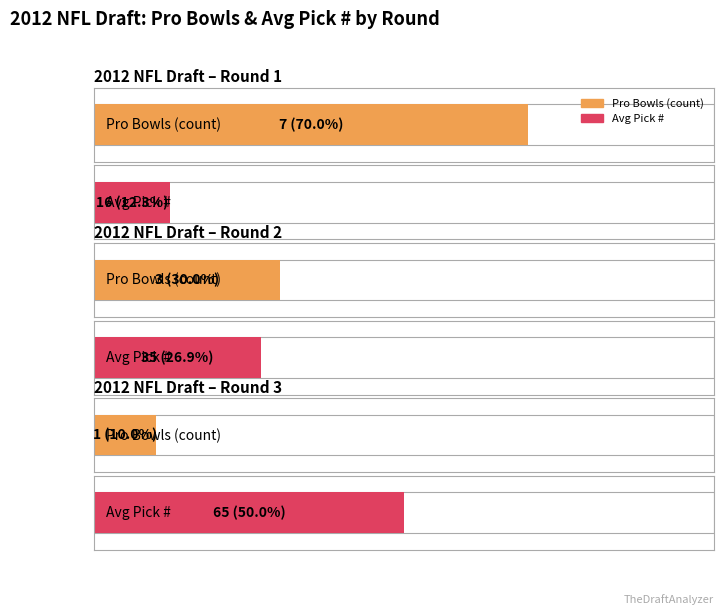

Which series has the largest total across all categories?

Avg Pick #